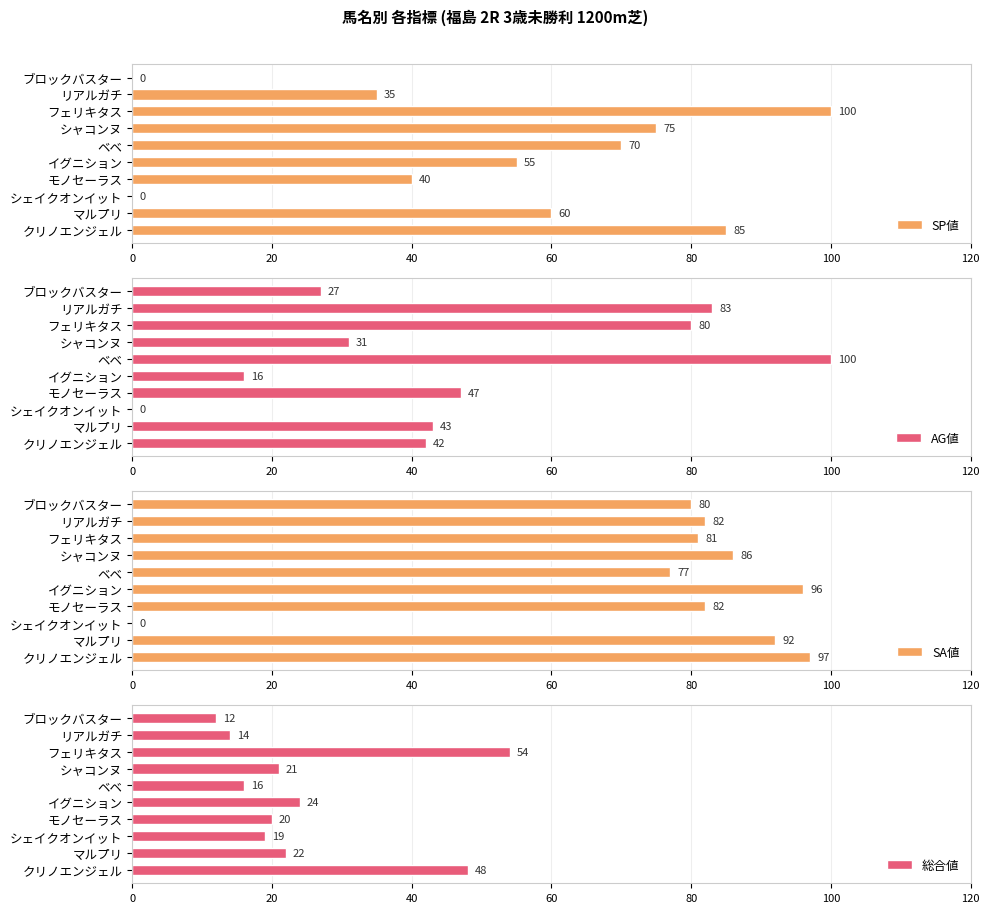

How many bars are there in each group?

4